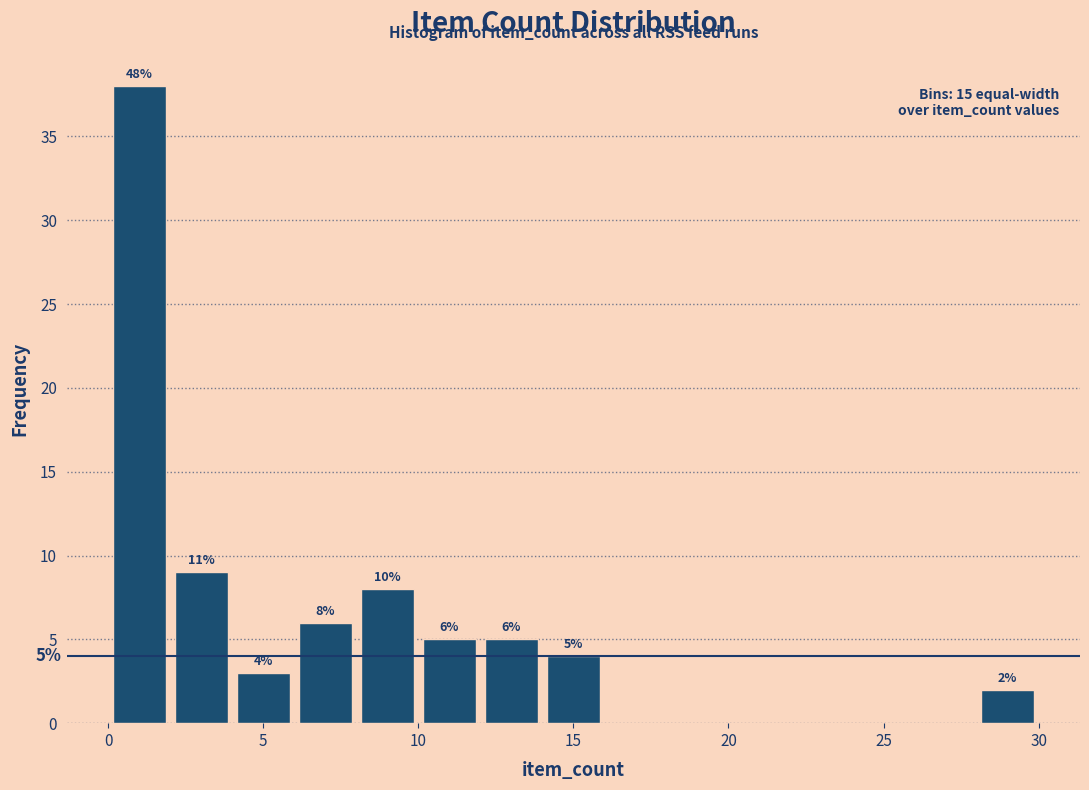

Which range on the x-axis has the tallest bar?

0 to 2